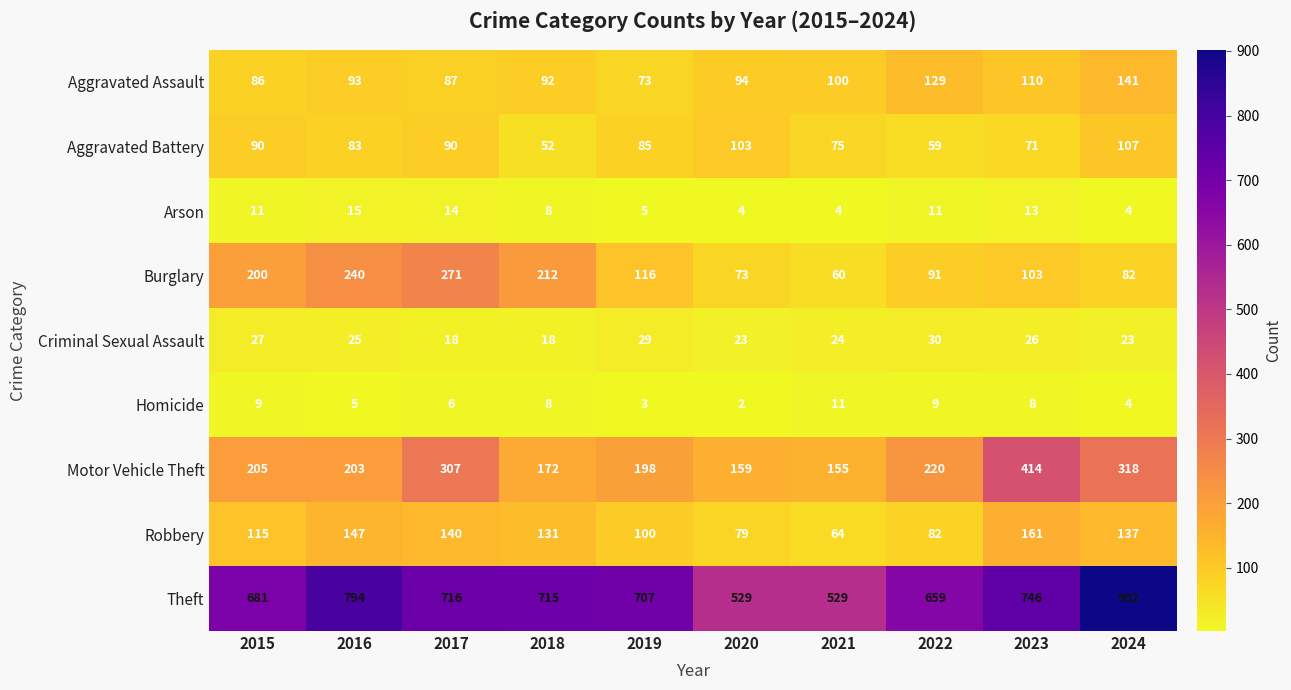

At how many categories does at least one series exceed 402?

10